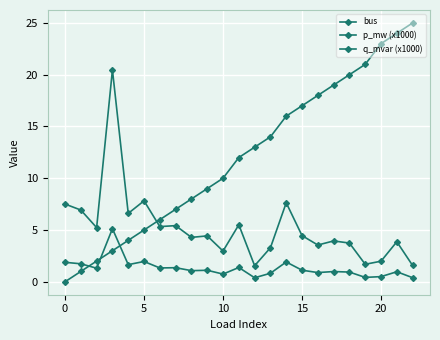

True or false: p_mw (x1000) and q_mvar (x1000) intersect in this chart.

False